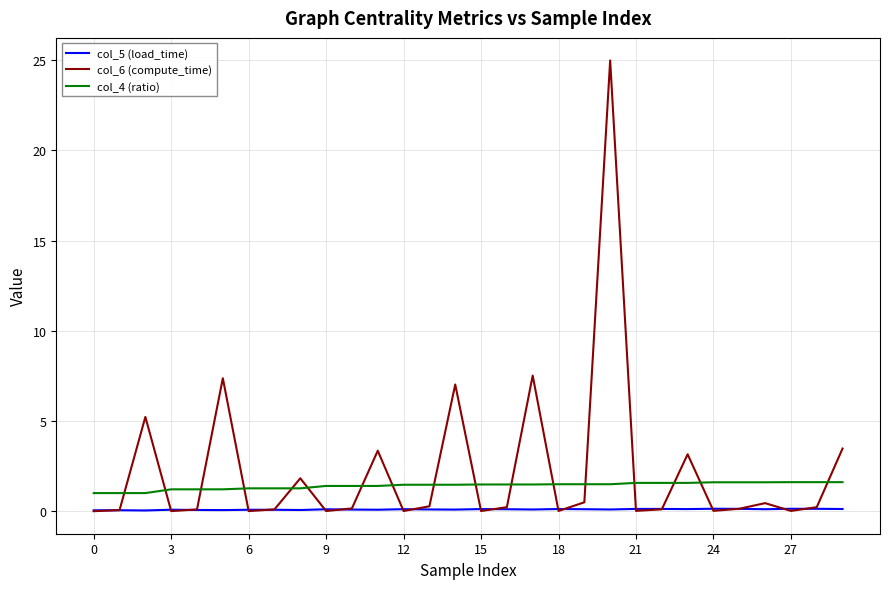

Is this an area chart (filled region under the line)?

No